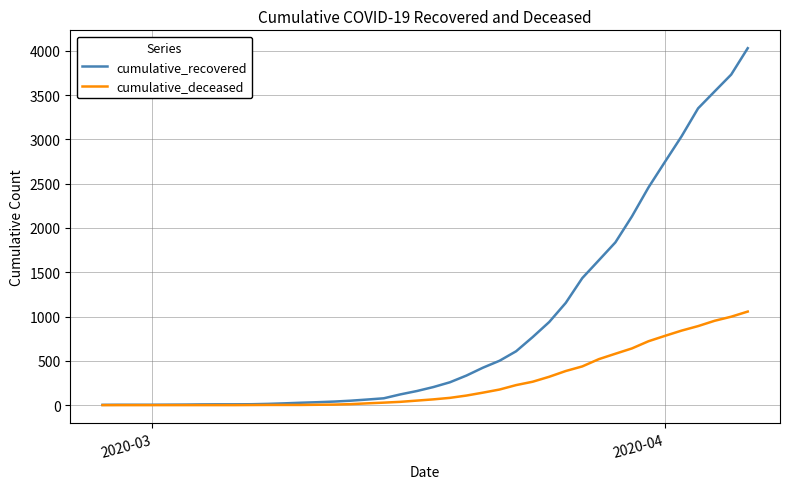

Which series has the largest range (max minus min)?

cumulative_recovered